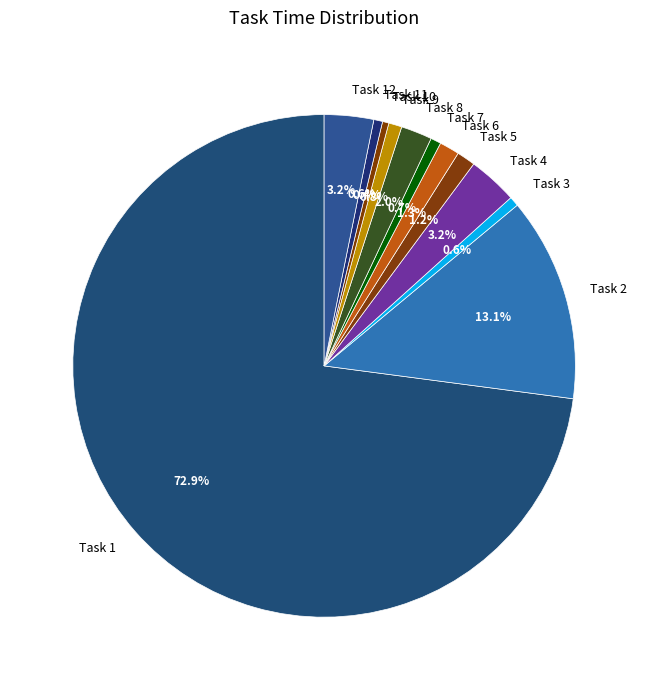

To the nearest percent, what portion does Task 1 represent?

73%